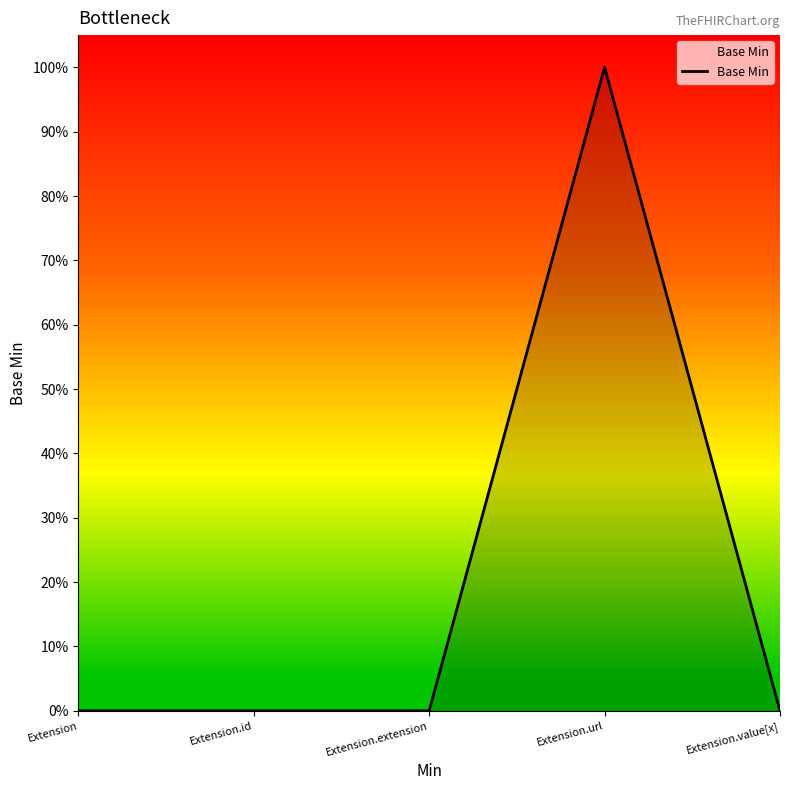

Does the chart display data point markers on the line(s)?

No